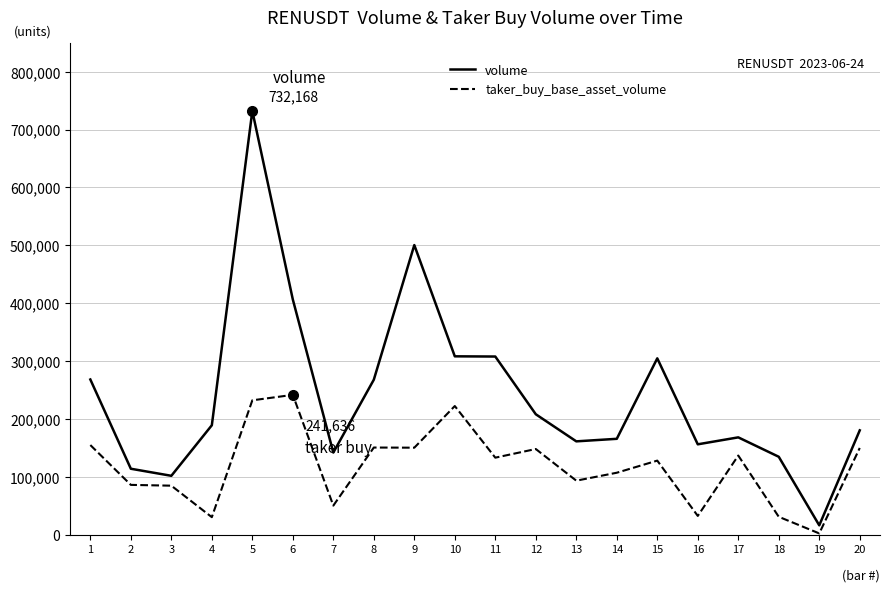

At which label does taker_buy_base_asset_volume reach its minimum?

19